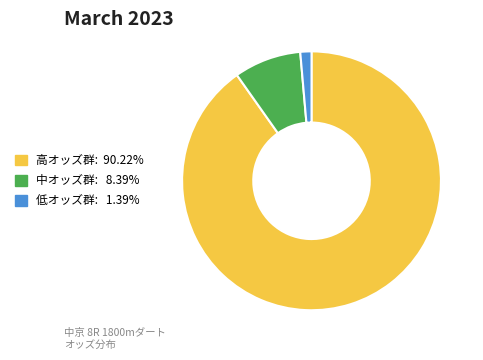

Is the sum of 低オッズ群: 1.39% and 中オッズ群: 8.39% greater than half?

No